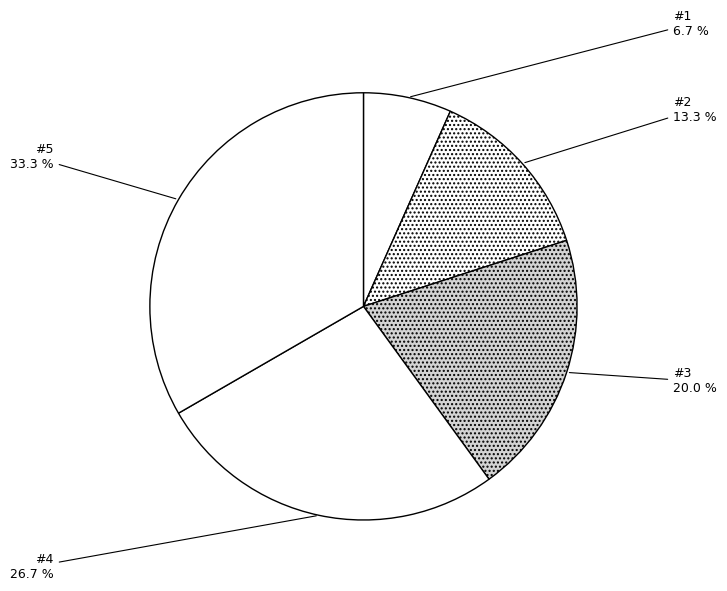

Is the sum of #3 and #2 greater than half?

No